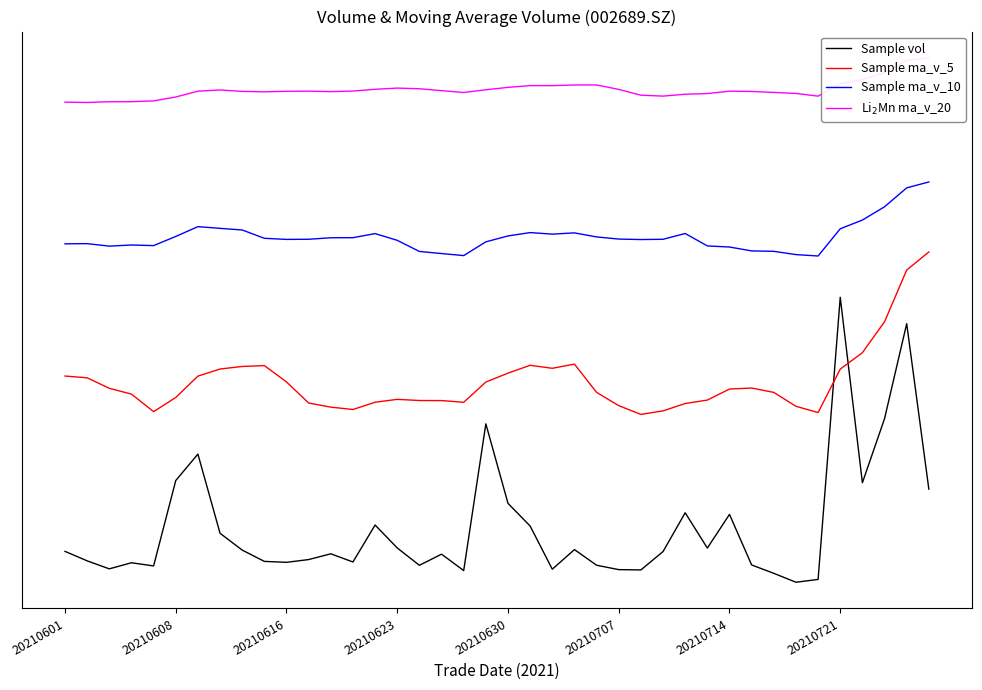

What is the total value across all series at 36?

724854.0